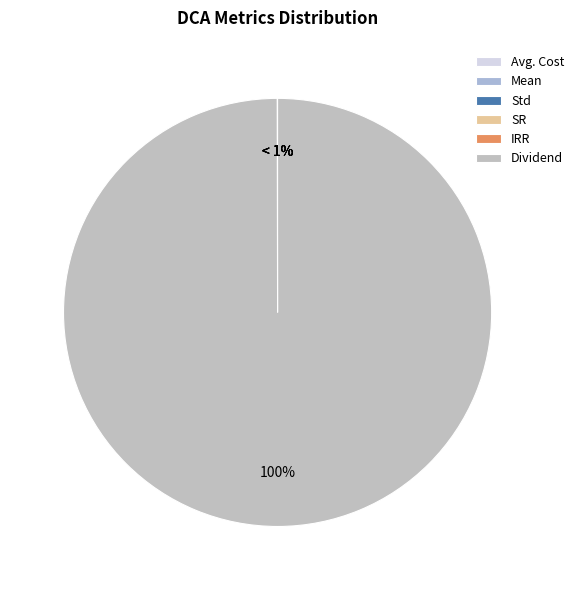

Is there any slice that represents more than half of the pie?

Yes